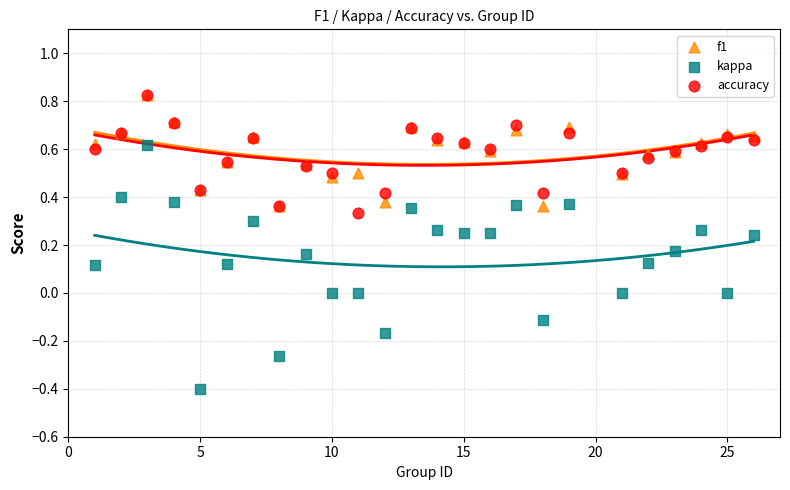

What are all the series names shown in the legend?

f1, kappa, accuracy